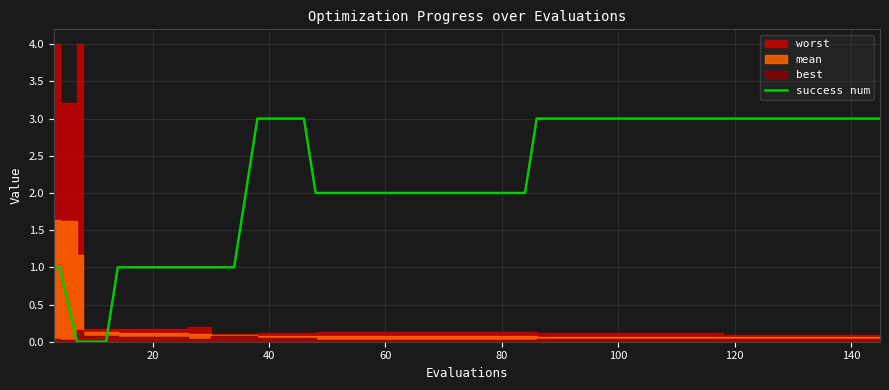

The value of success num at 60 is 3. True or false?

False